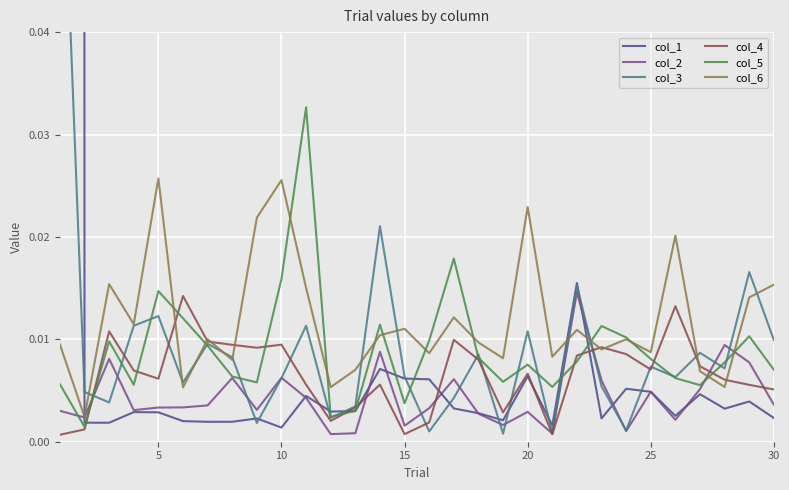

Is it true that col_5 equals 0.1 at 10?

False